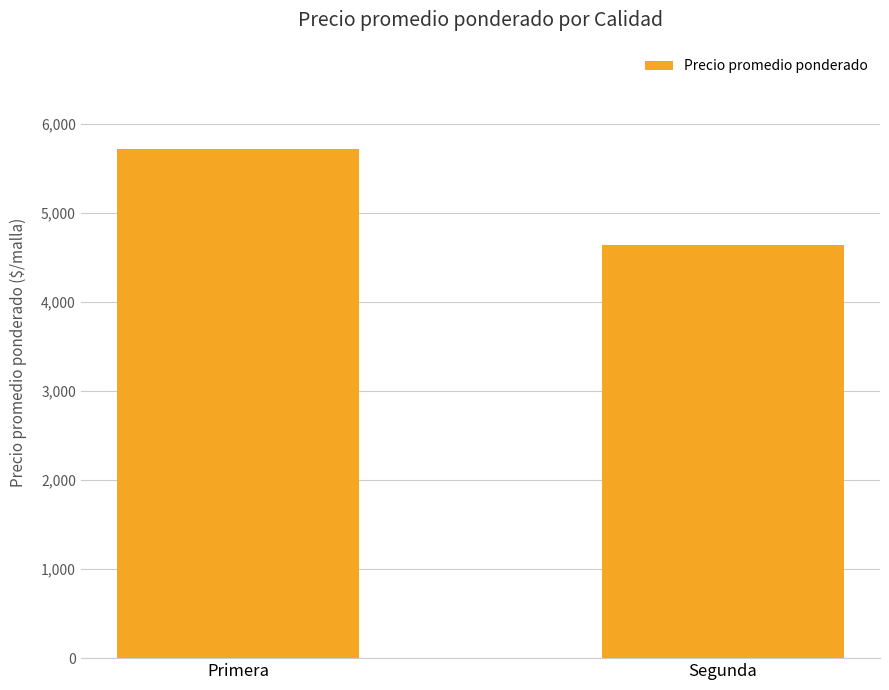

True or false: the data shows 2190.6 at Segunda.

False